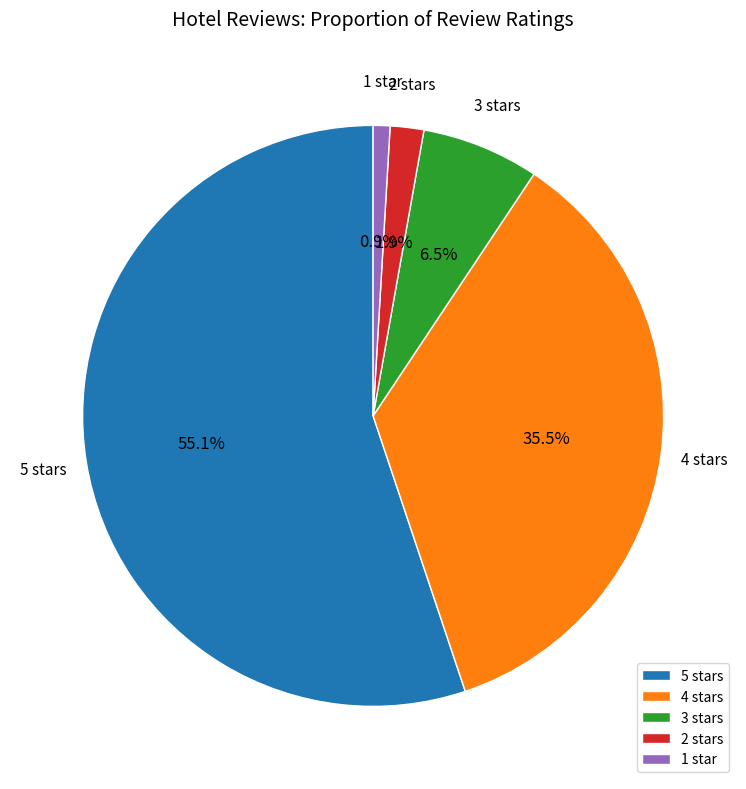

What percentage is the 2 stars slice, to the nearest percent?

2%